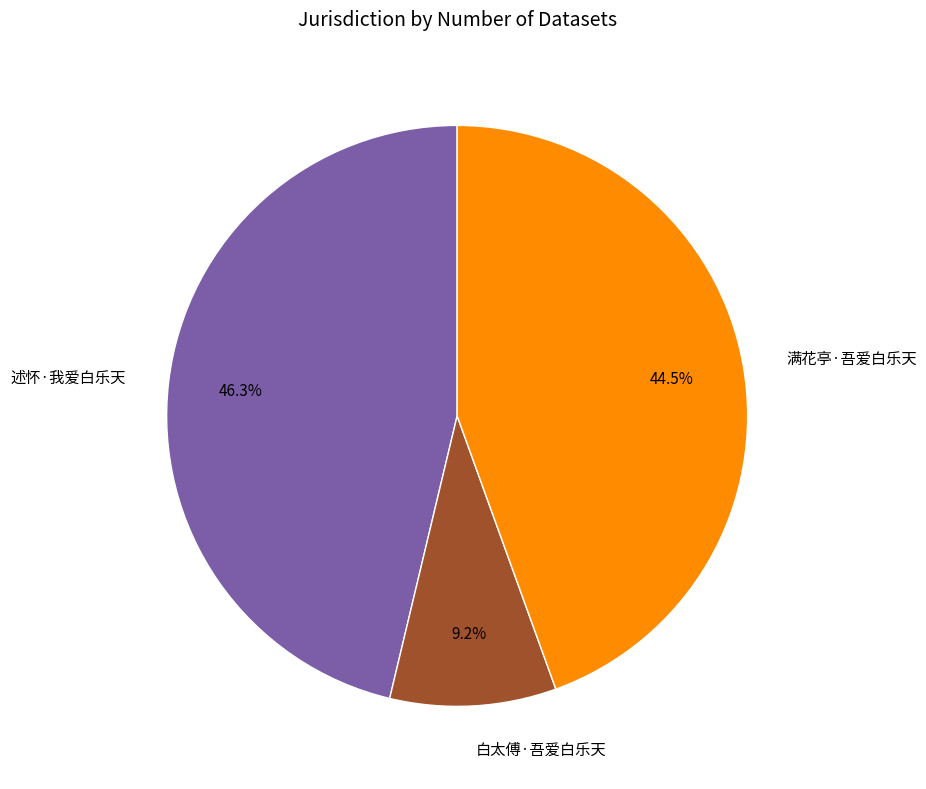

Is there any slice that represents more than half of the pie?

No